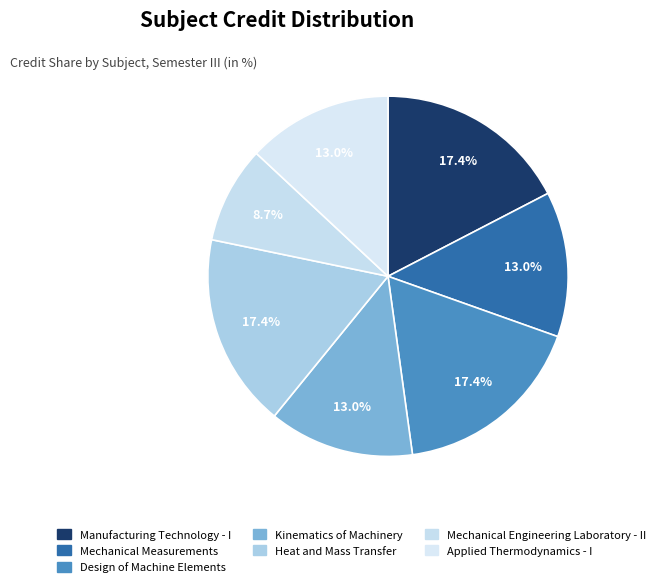

Which has a higher value, Heat and Mass Transfer or Mechanical Engineering Laboratory - II?

Heat and Mass Transfer